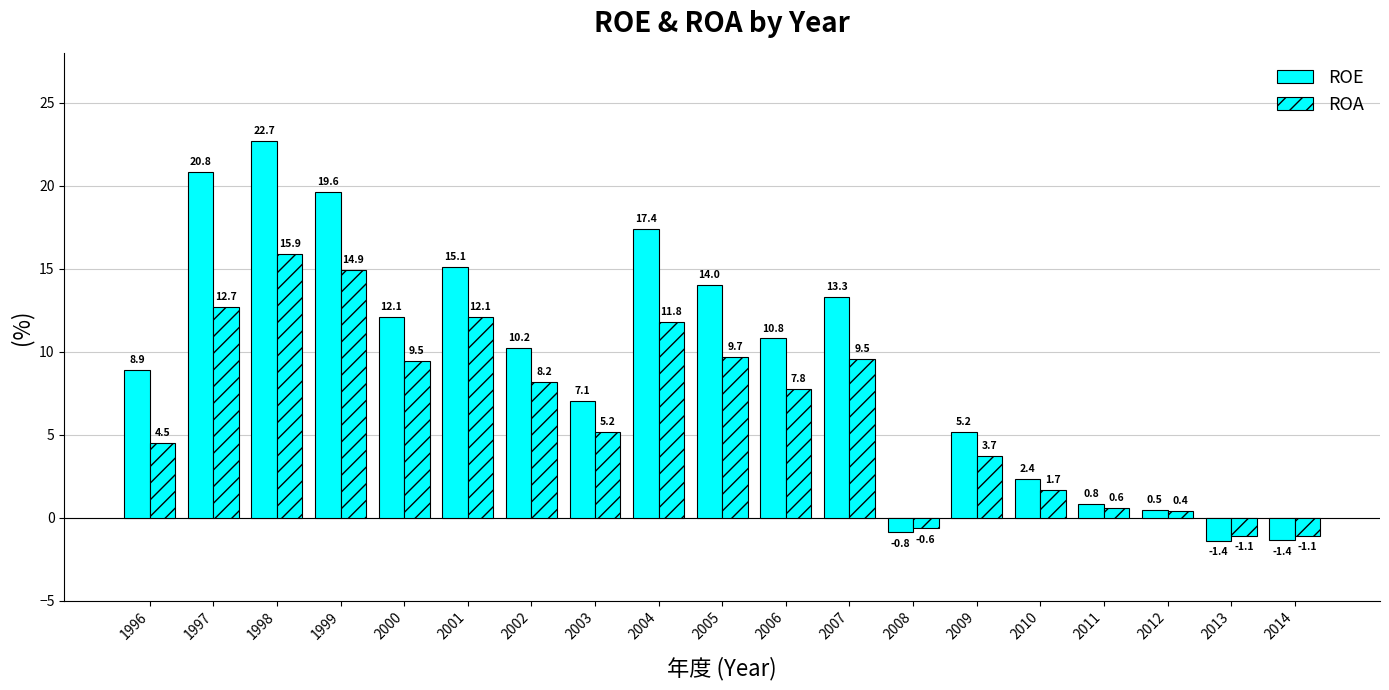

Are the bars grouped side by side (vs. stacked)?

Yes